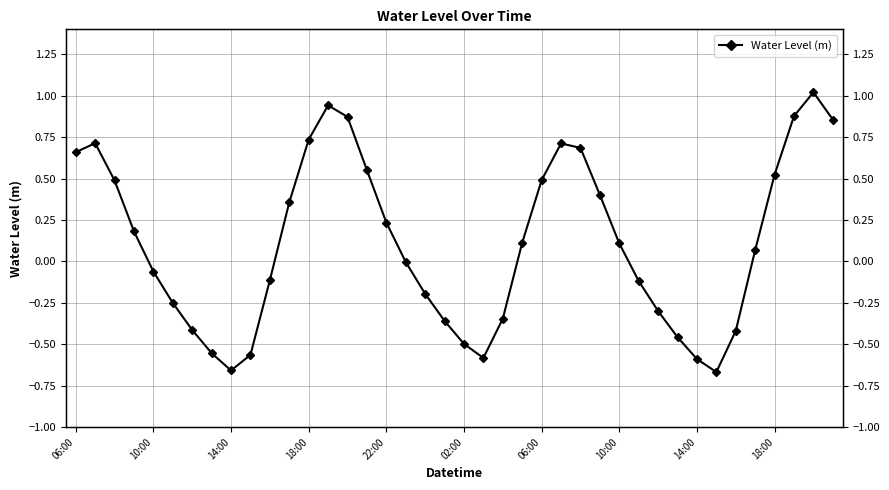

Does the chart display data point markers on the line(s)?

Yes